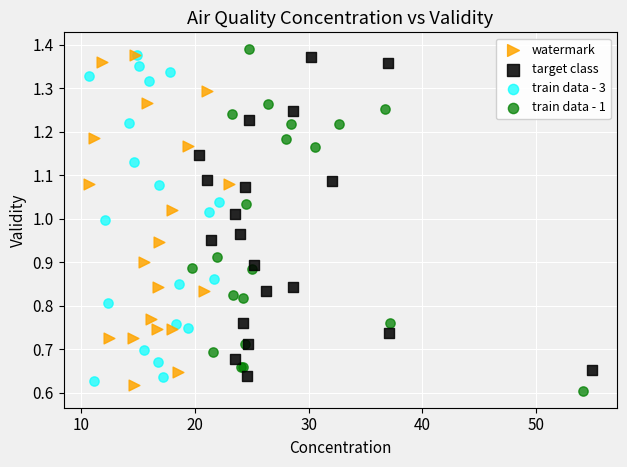

What are all the series names shown in the legend?

watermark, target class, train data - 3, train data - 1